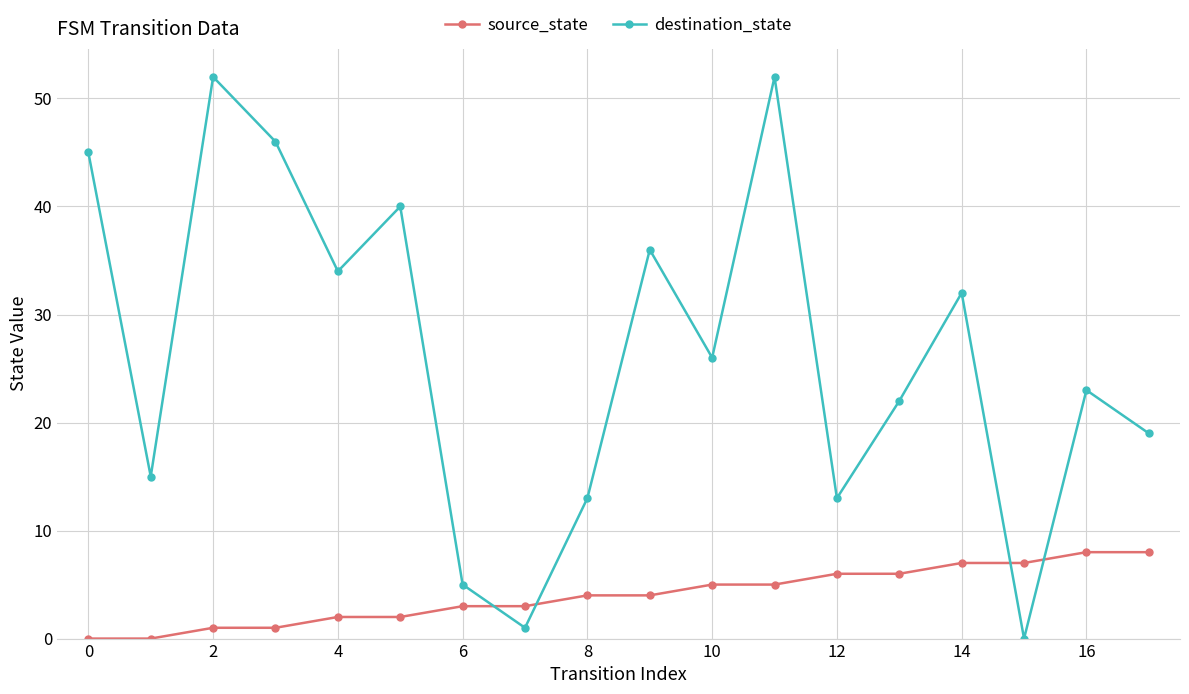

Which series ends up on top after the final intersection of source_state and destination_state?

destination_state